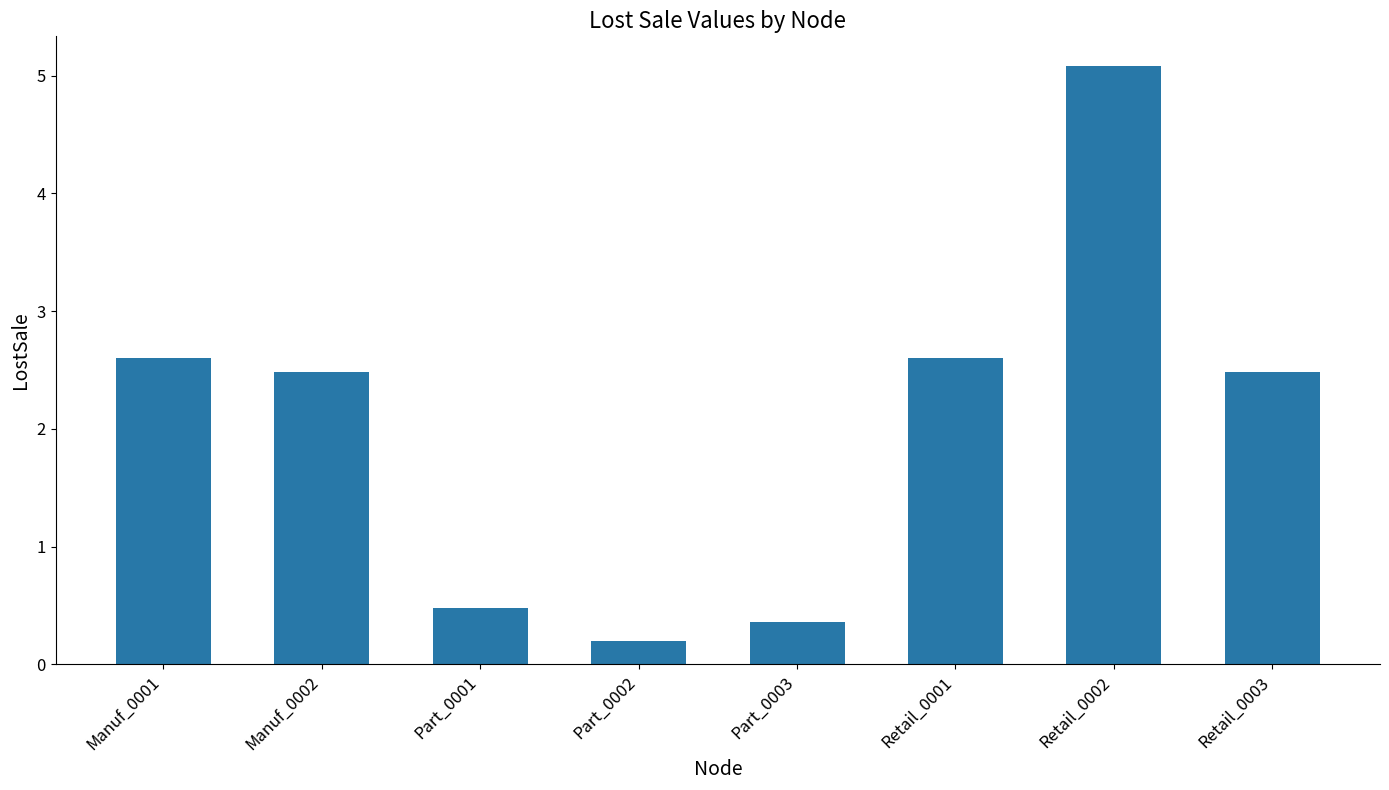

Reading left to right, list all the values displayed in this chart.

2.6	2.5	0.5	0.2	0.4	2.6	5.1	2.5